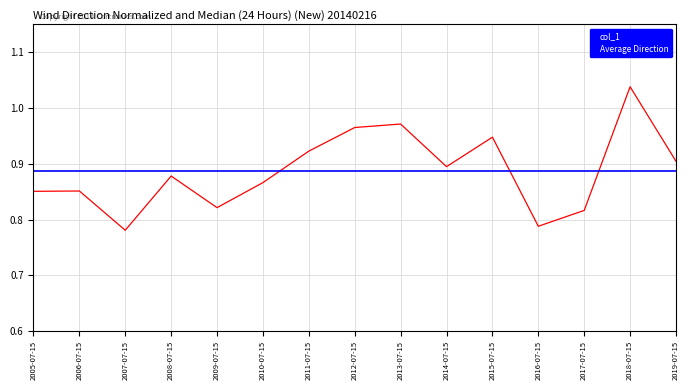

True or false: the data shows 1.3 at 2011-07-15.

False